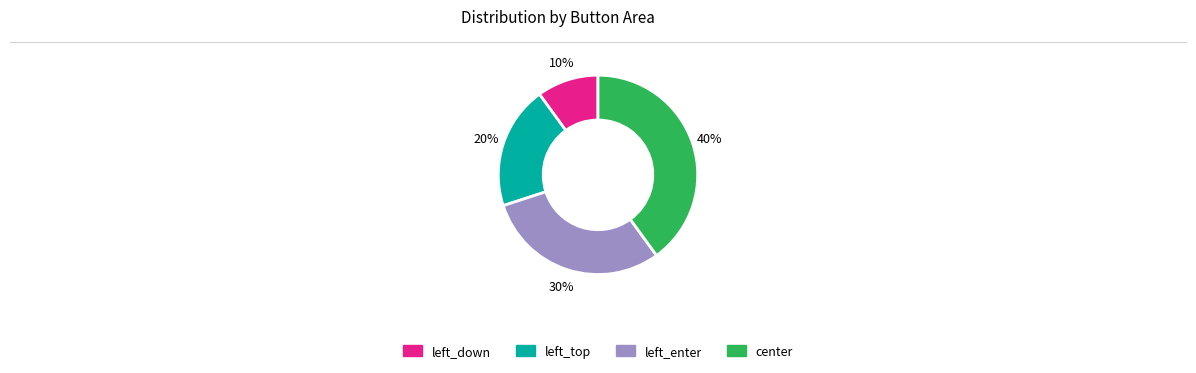

Which category has the biggest portion of the pie?

center